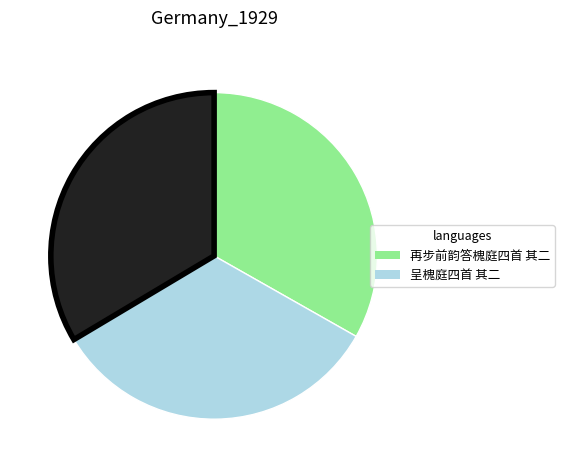

Count the number of slices in the pie.

3